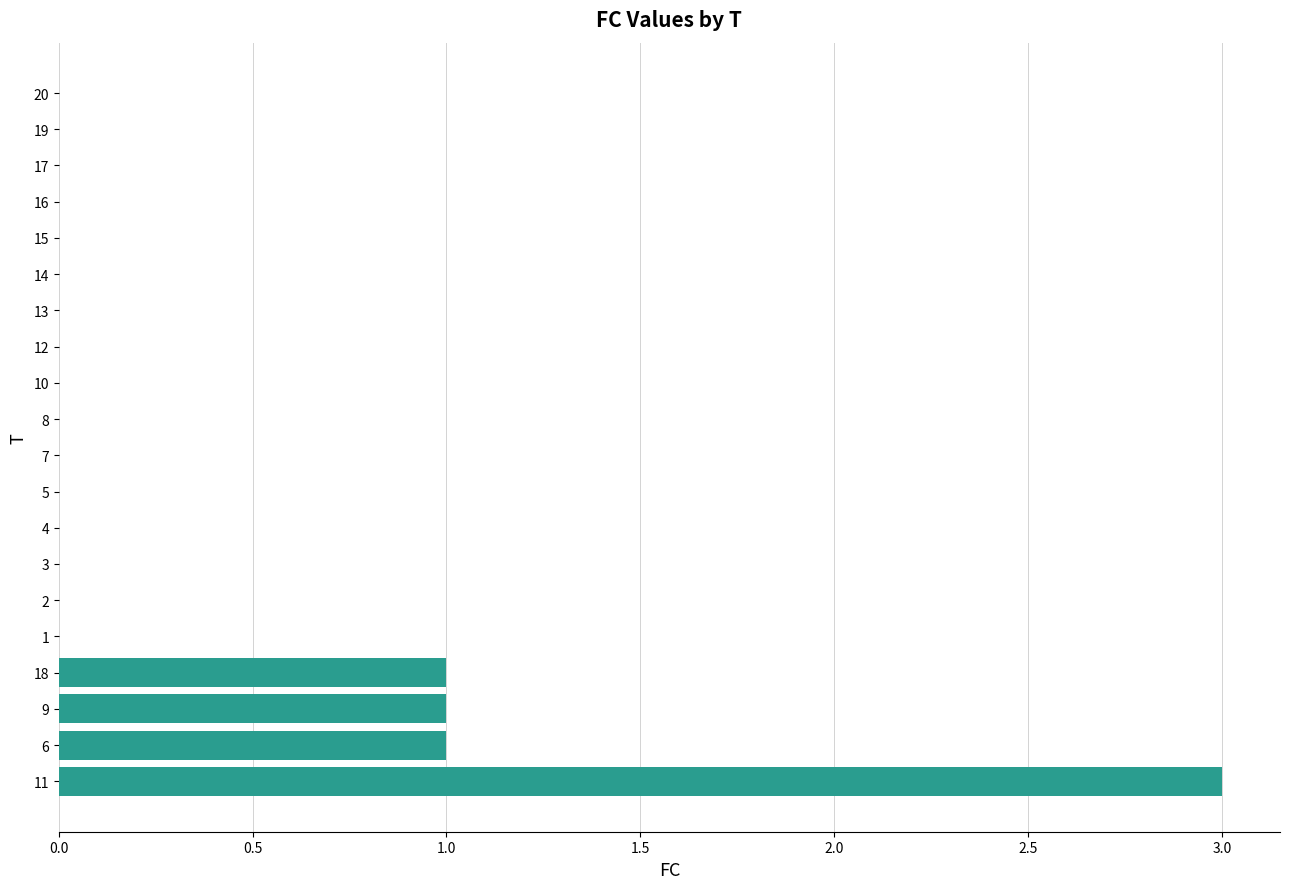

Reading bottom to top, list all the values displayed in this chart.

11=3	6=1	9=1	18=1	1=0	2=0	3=0	4=0	5=0	7=0	8=0	10=0	12=0	13=0	14=0	15=0	16=0	17=0	19=0	20=0